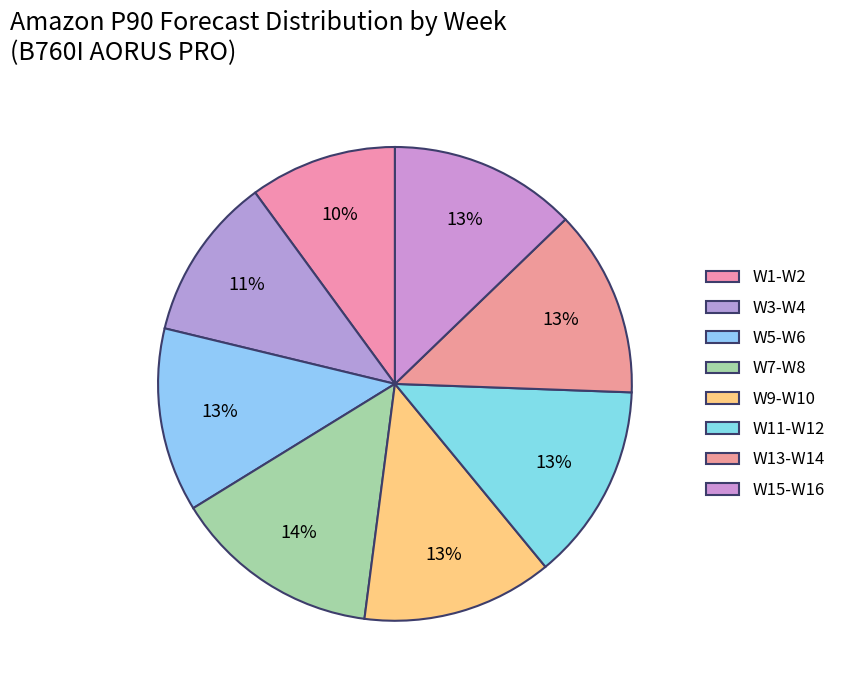

Is there a majority slice in this chart?

No